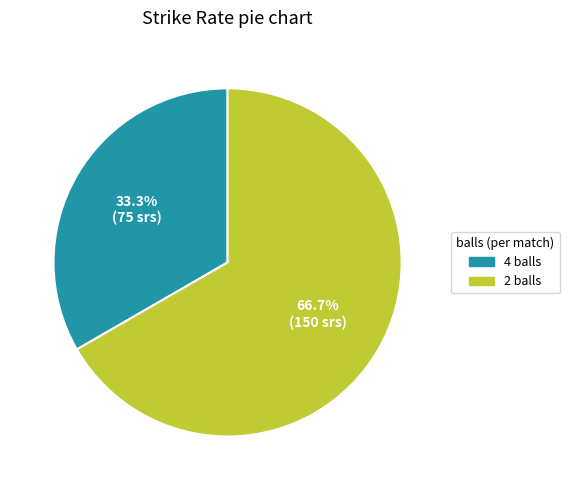

The 2 balls slice represents 54% of the pie. True or false?

False